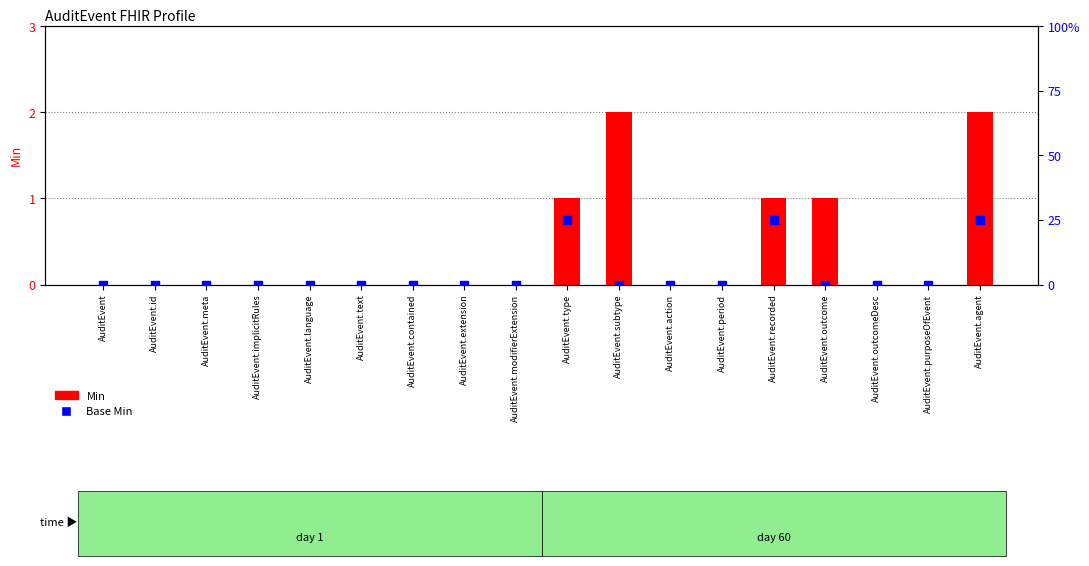

At which category is the sum across all series the highest?

AuditEvent.agent